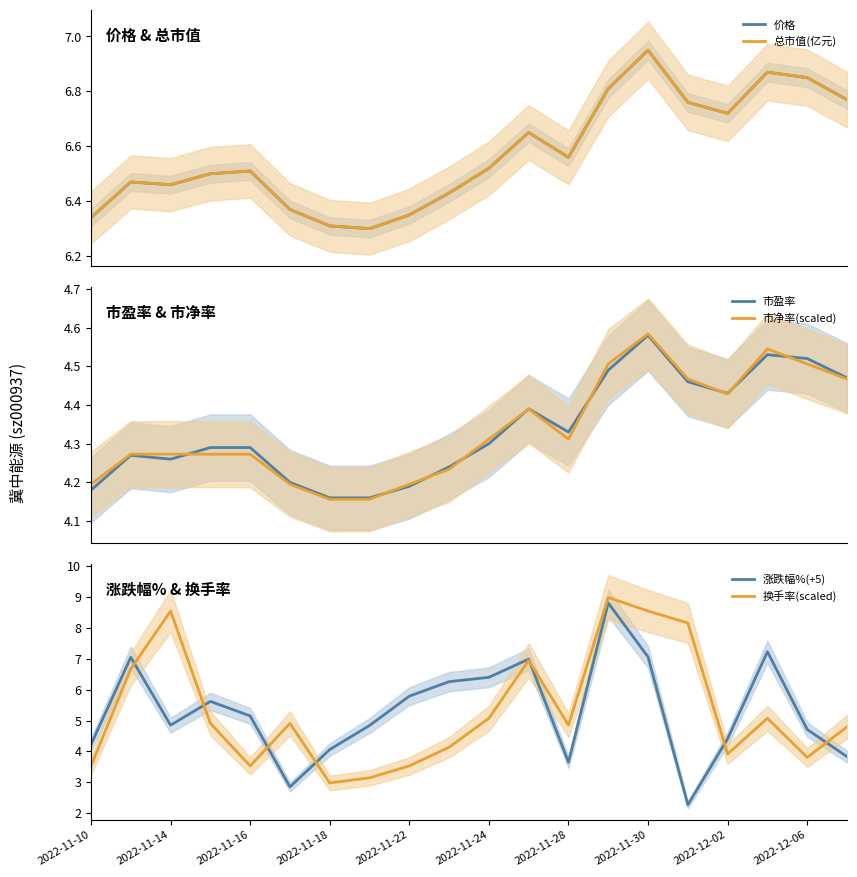

What are all the series names shown in the legend?

价格, 总市值(亿元), 市盈率, 市净率(scaled), 涨跌幅%(+5), 换手率(scaled)